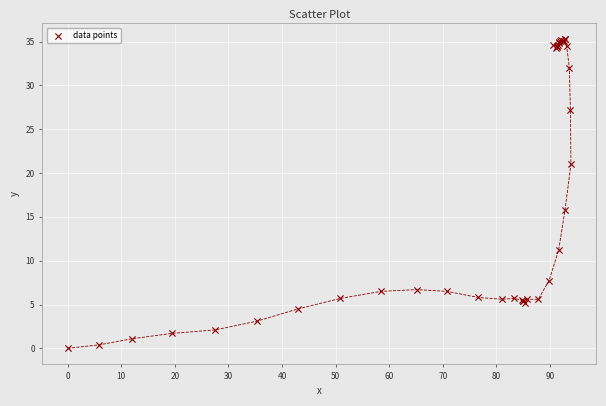

What Y value in the scatter plot is closest to 17?

15.8